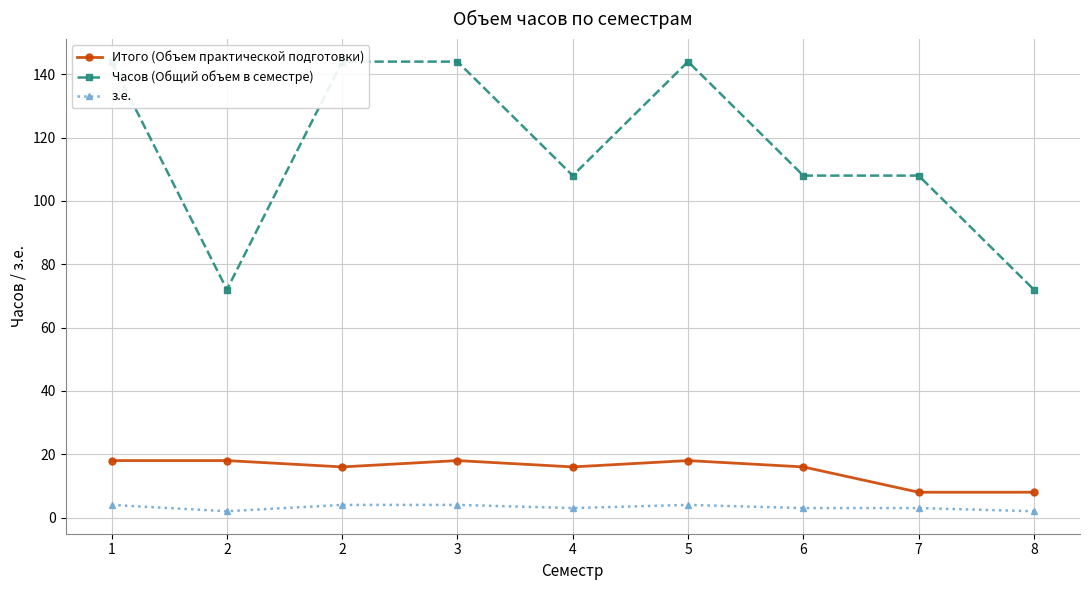

Which category has the lowest value across all series?

2